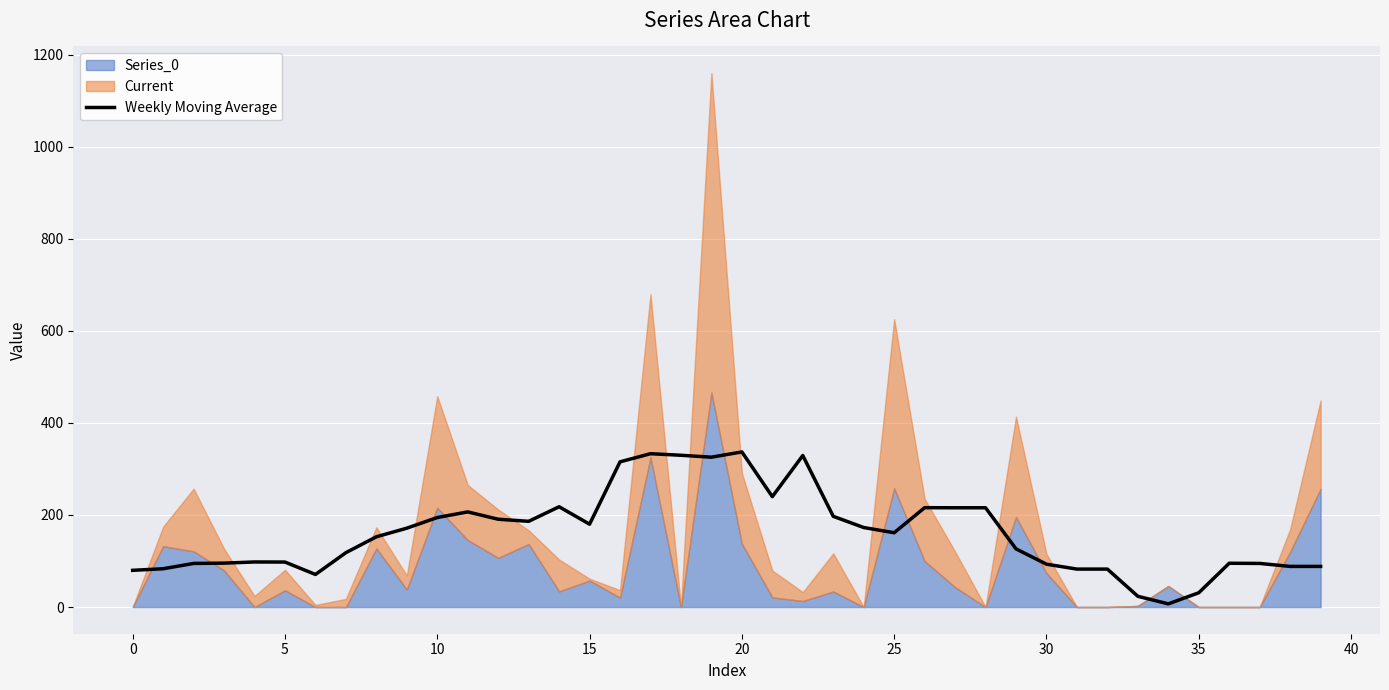

How many values are below 161?

20